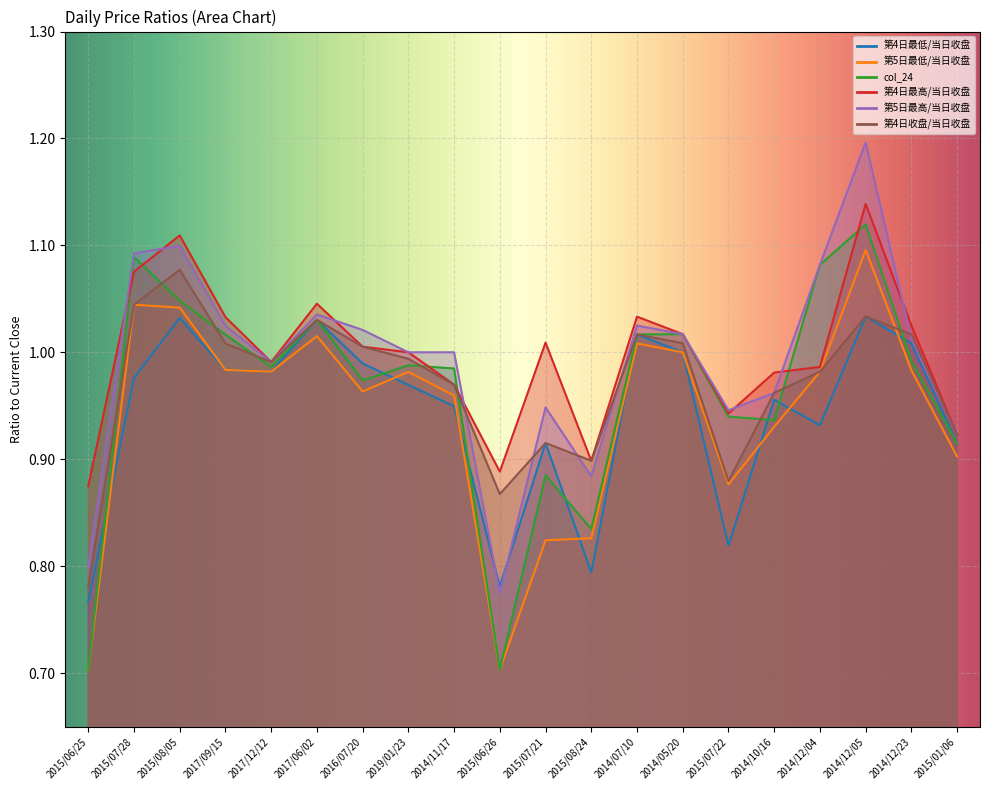

Where is 第5日最高/当日收盘 nearest to the value 0?

2015/06/26